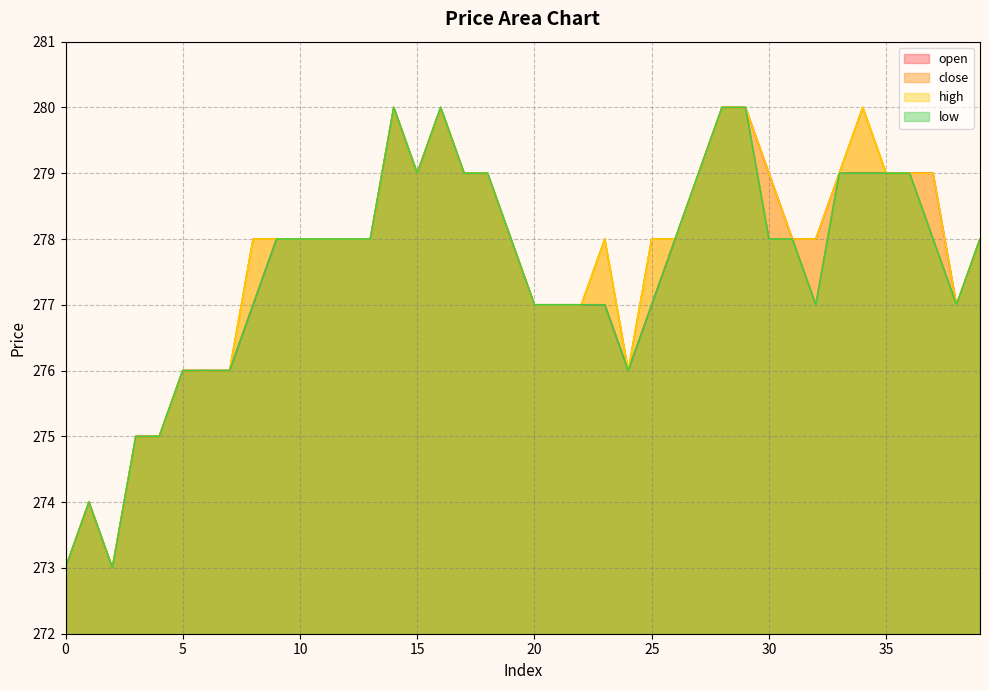

True or false: open and close intersect in this chart.

False